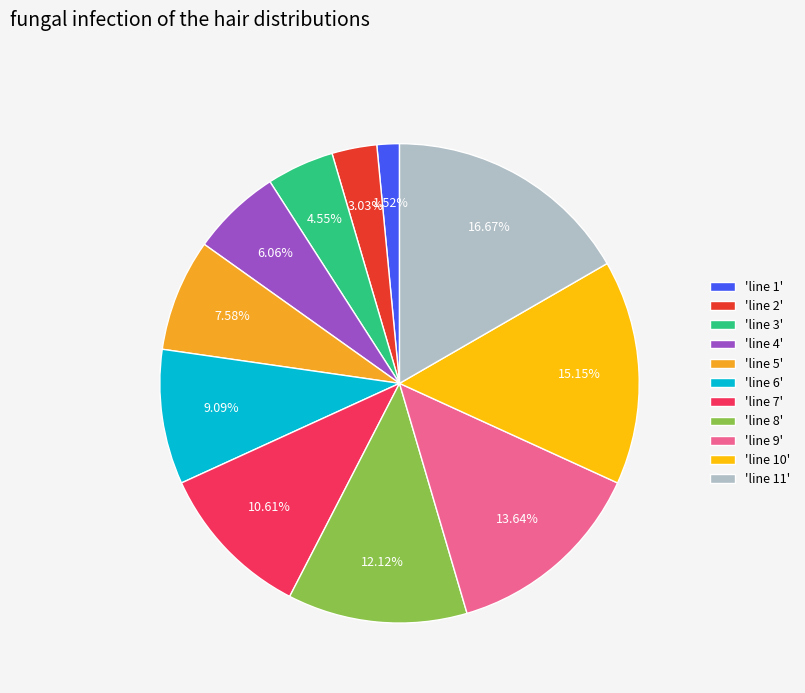

Which has a higher value, 'line 9' or 'line 2'?

'line 9'